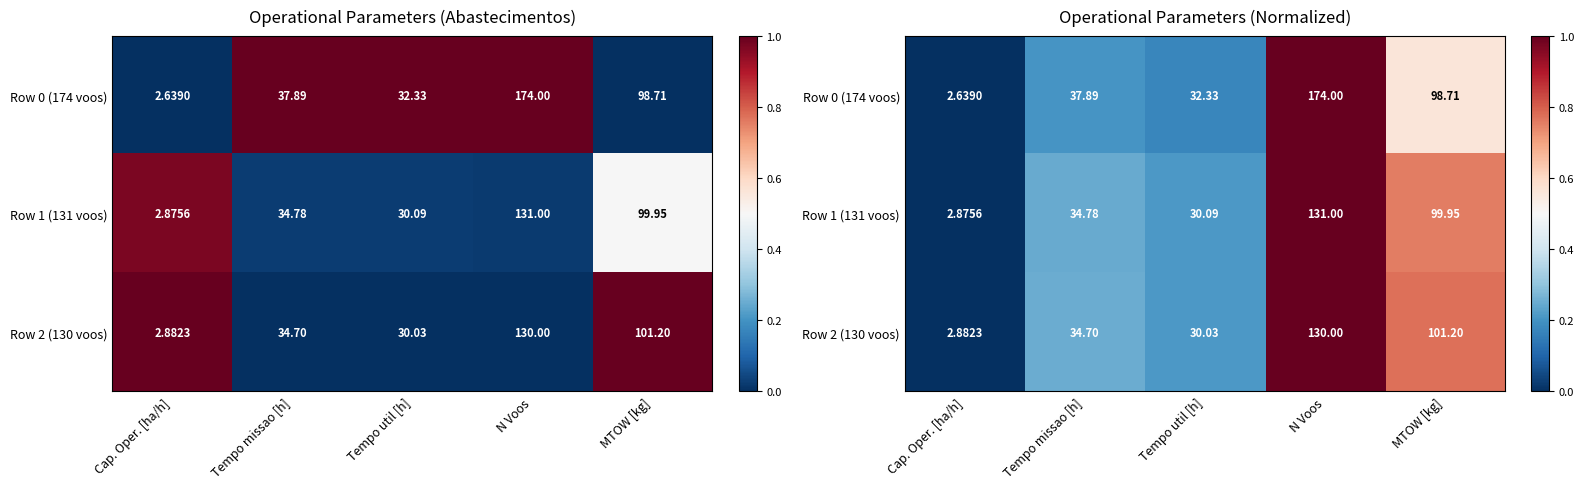

What is the difference between the Row 2 (130 voos) values at Cap. Oper. [ha/h] and N Voos?

1.0